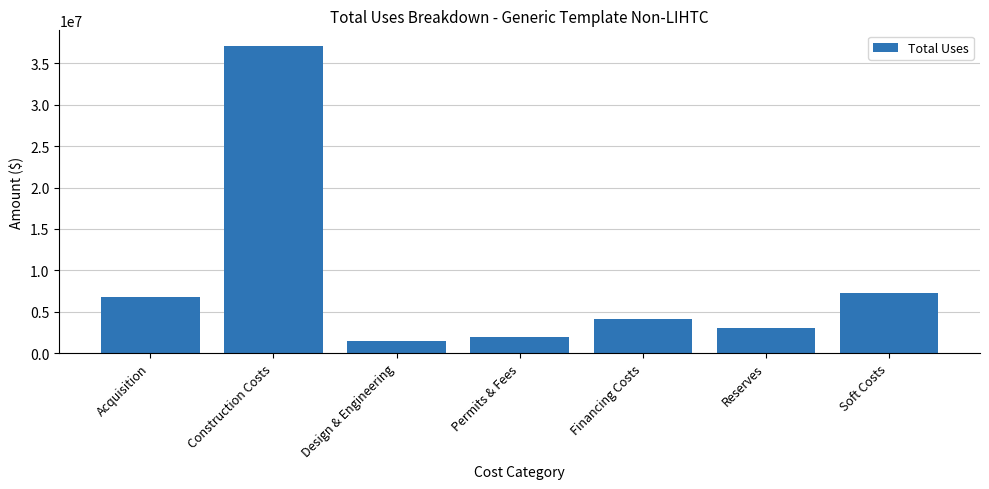

Reading left to right, extract all data points from this chart.

Acquisition=6740000.0	Construction Costs=37135500.0	Design & Engineering=1437720.0	Permits & Fees=1903349.0	Financing Costs=4146549.4	Reserves=3071982.5	Soft Costs=7315482.0